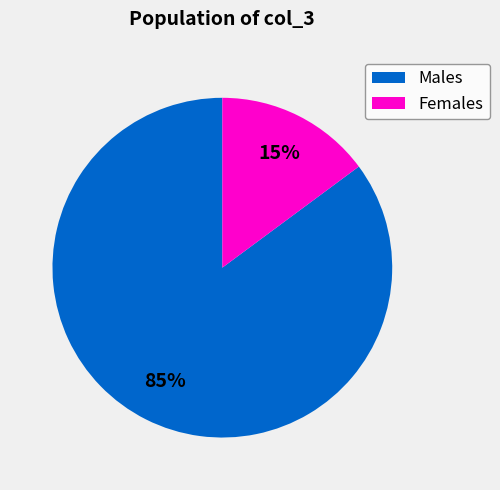

True or false: Females accounts for 15% of the total.

True